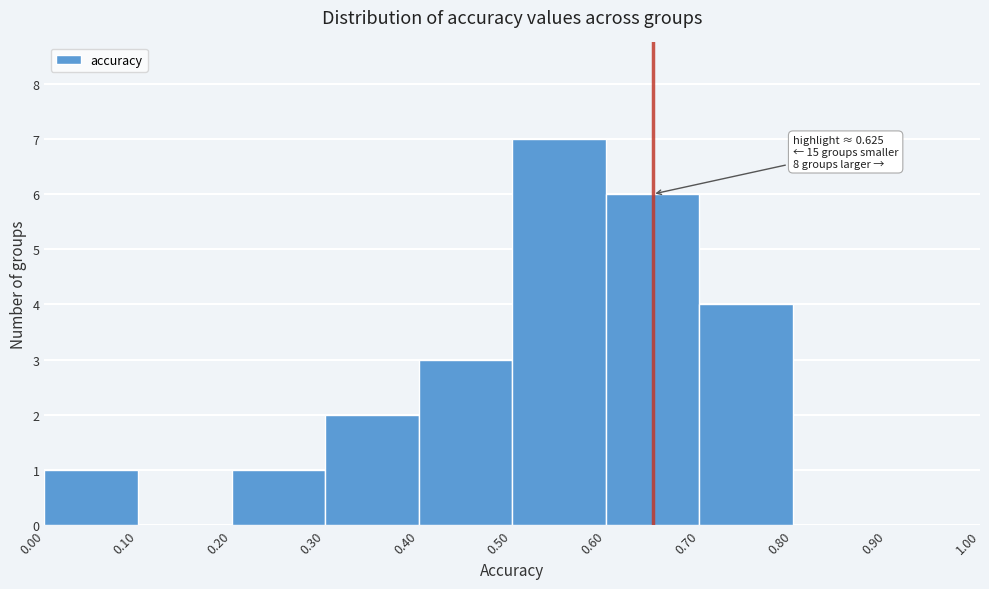

Over which range of the x-axis is the bar tallest?

0.50 to 0.60